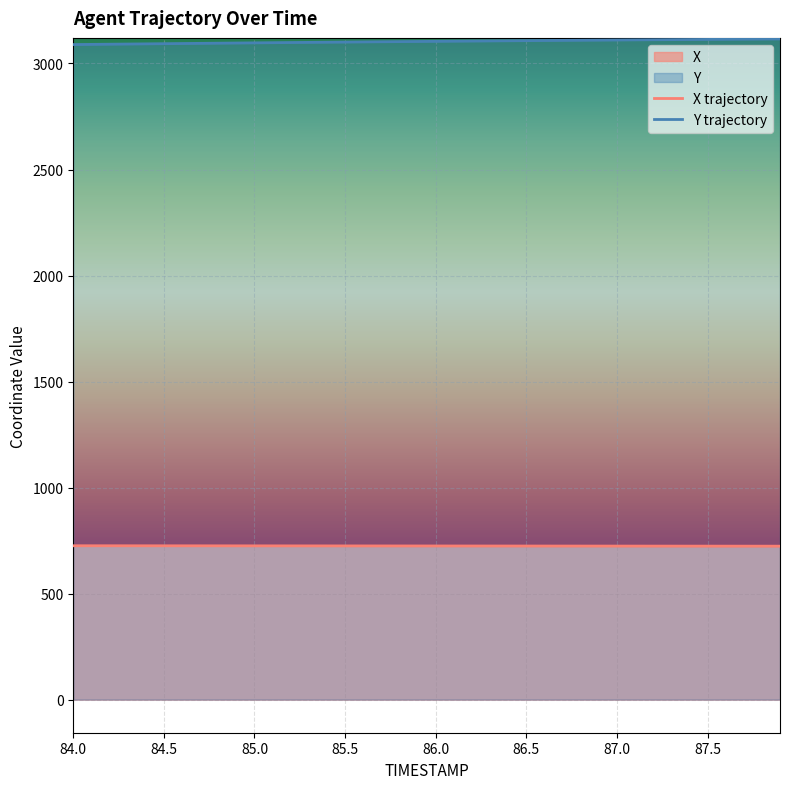

The value of X at 85.0 is 725.2. True or false?

True